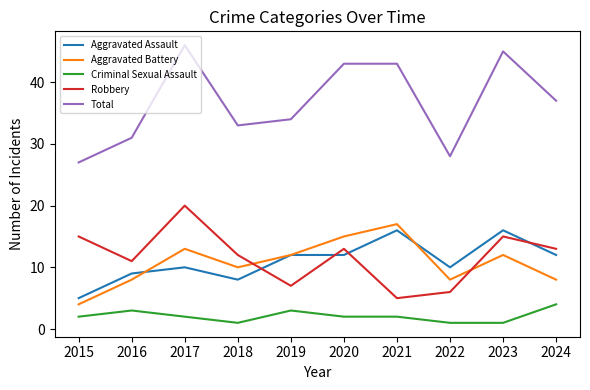

Is the value of Criminal Sexual Assault at 2018 greater than the value of Aggravated Battery at 2017?

No